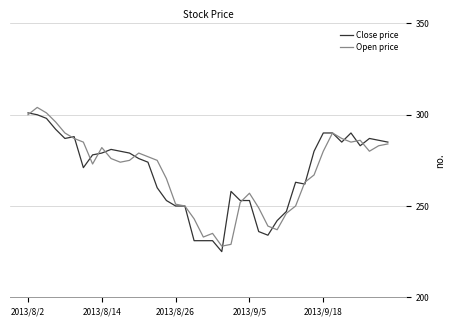

What is the maximum value for Close price?

301